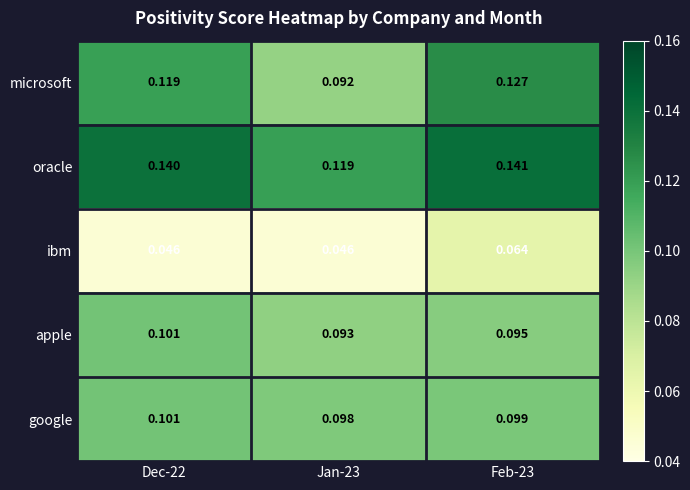

Which series has the largest total across all categories?

oracle